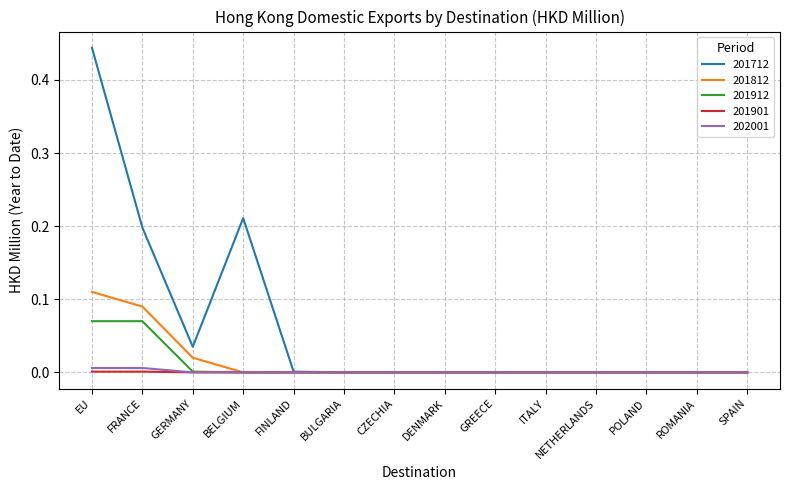

Which series has the largest total across all categories?

201712